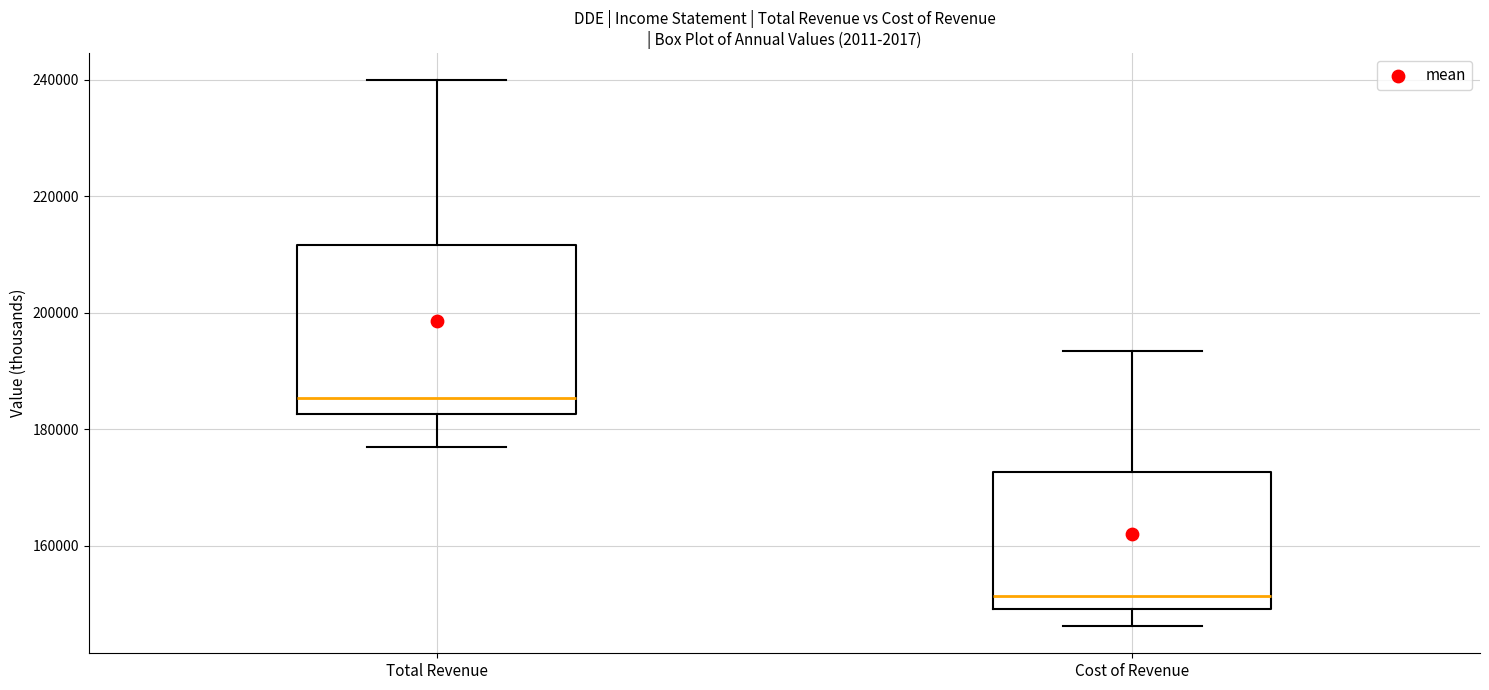

Reading left to right, read every box against the y-axis: the position of its median line, the range the box covers, and the ends of its whiskers. The values are not printed on the chart, so give them approximately, as read against the axis.

Total Revenue: median 186000, box 182000 to 212000, whiskers 176000 to 240000
Cost of Revenue: median 152000, box 150000 to 172000, whiskers 146000 to 194000